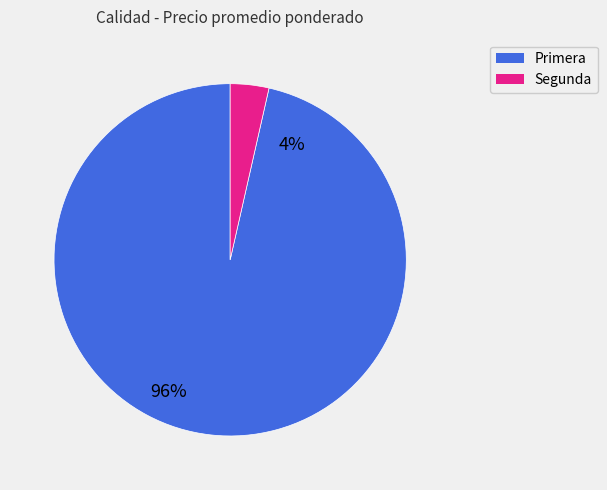

True or false: Primera accounts for 1% of the total.

False